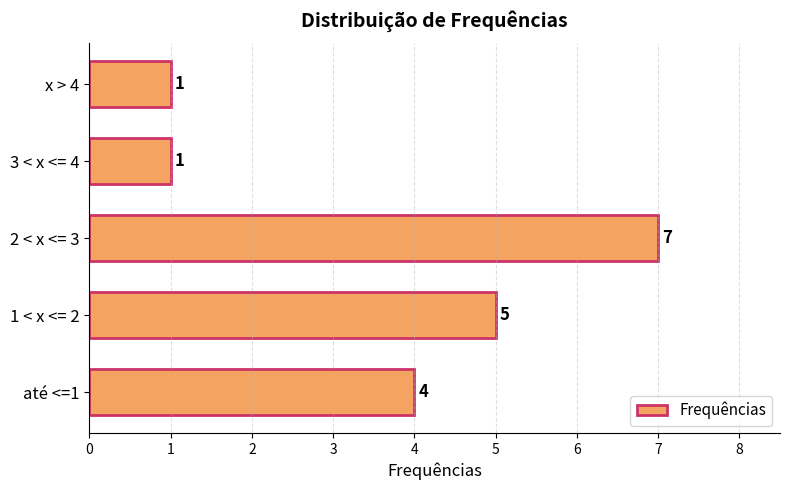

True or false: the data shows 5 at 1 < x <= 2.

True